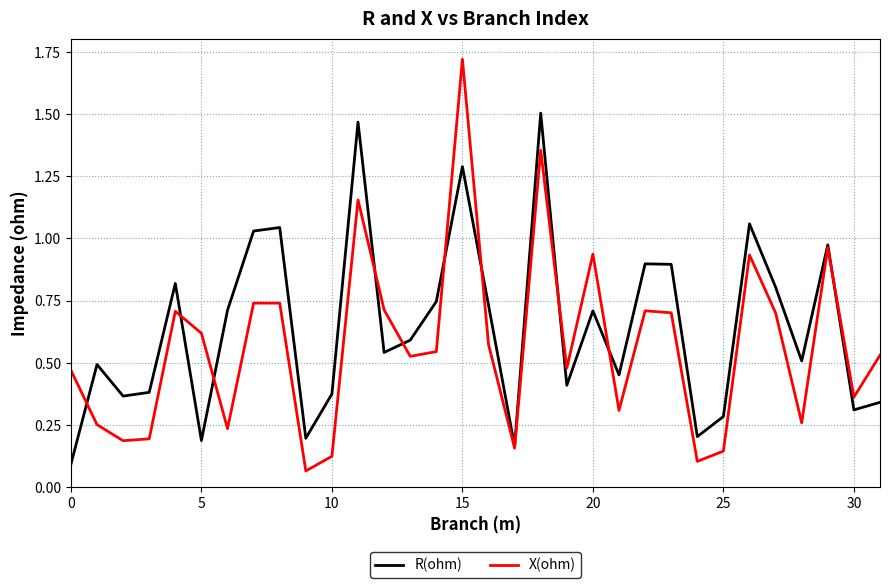

List the series in order of their peak value, highest first.

X(ohm), R(ohm)